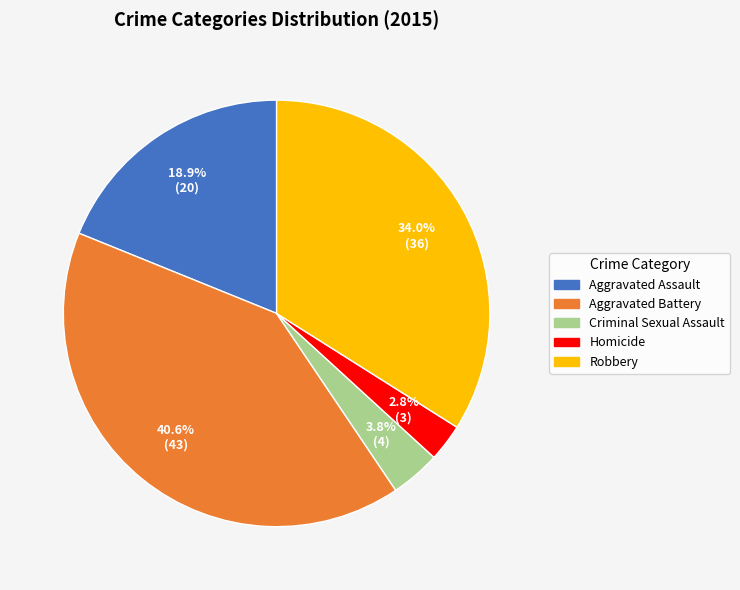

What is the largest slice in the pie chart?

Aggravated Battery